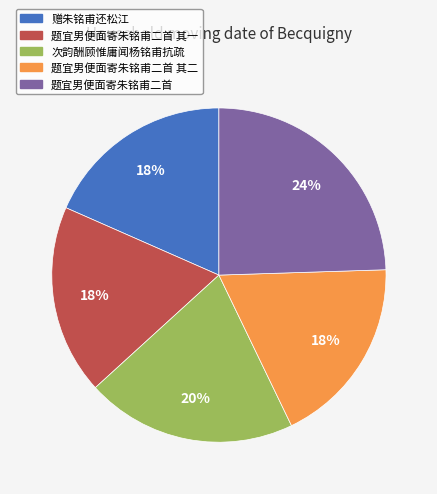

Is there any slice that represents more than half of the pie?

No